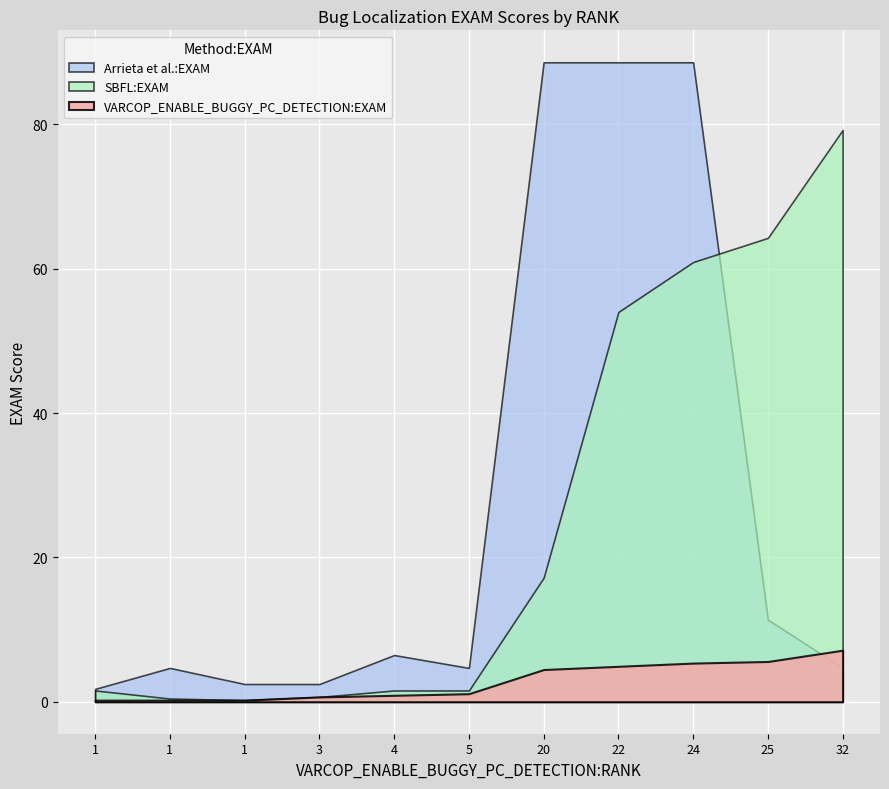

How many values in the VARCOP_ENABLE_BUGGY_PC_DETECTION:EXAM series are below 1?

5